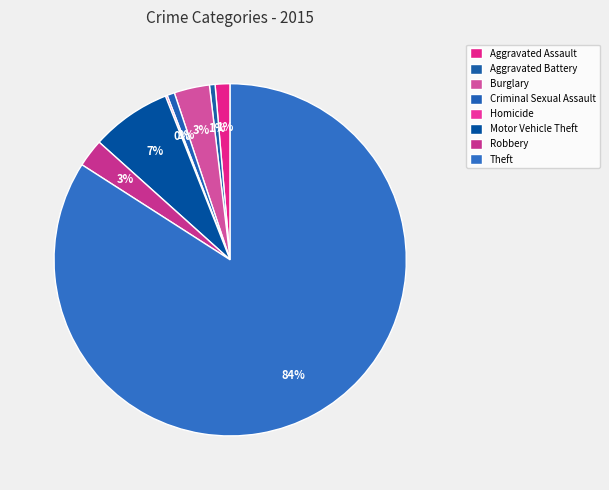

Rank the categories by value from lowest to highest.

Homicide, Aggravated Battery, Criminal Sexual Assault, Aggravated Assault, Robbery, Burglary, Motor Vehicle Theft, Theft